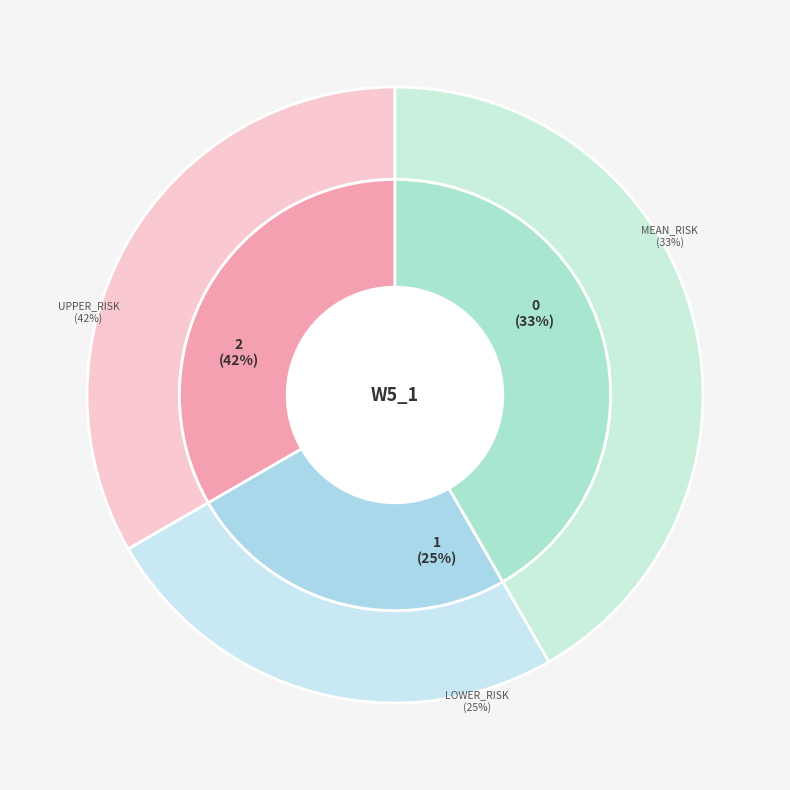

To the nearest percent, what portion does upper_risk represent?

42%